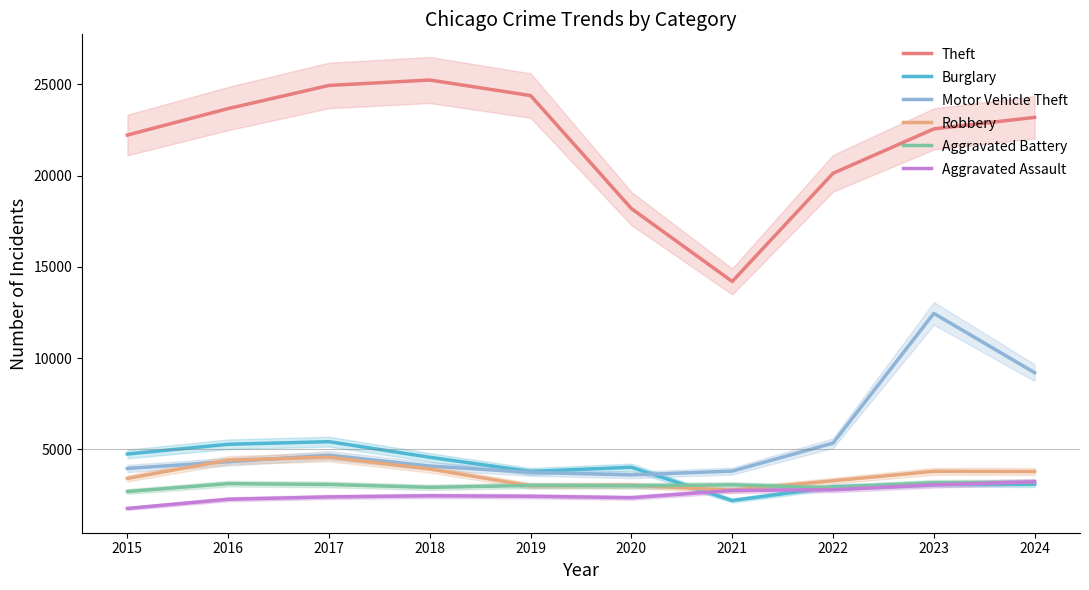

Is the value of Aggravated Battery at 2021 greater than the value of Burglary at 2022?

Yes